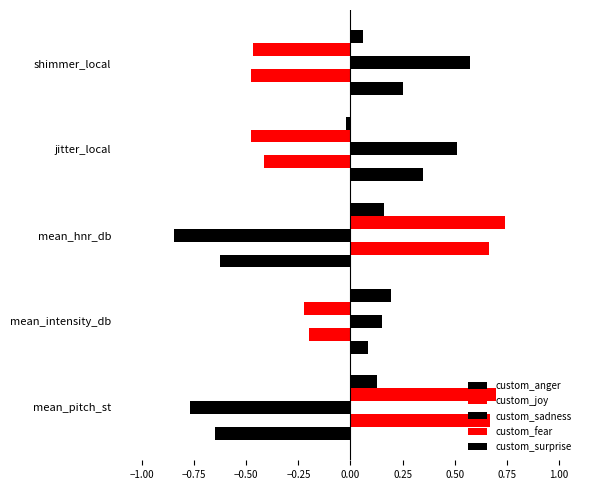

How many series are shown in this chart?

5